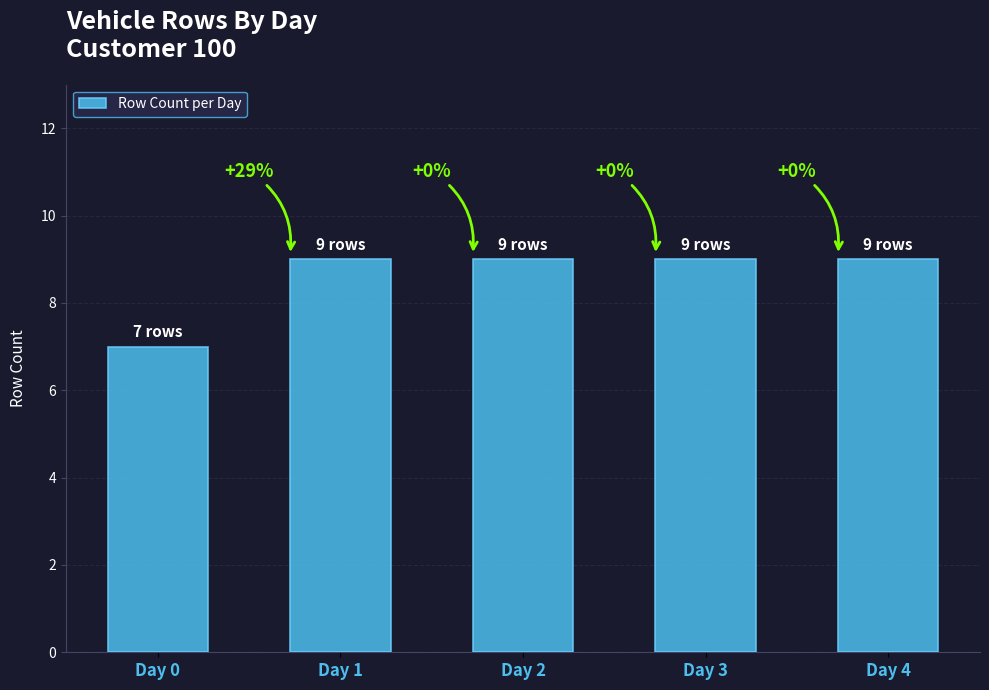

List the labels in order of value, smallest first.

Day 0, Day 1, Day 2, Day 3, Day 4